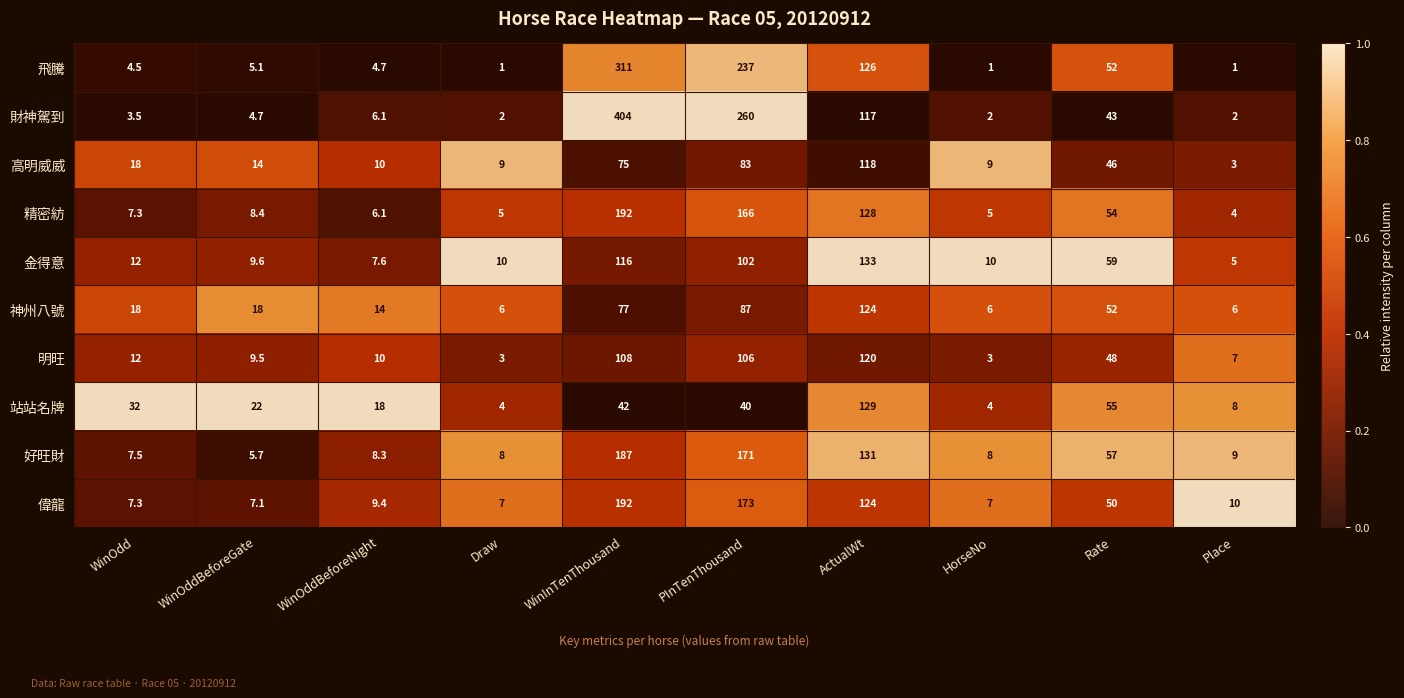

Read the 神州八號 value at WinInTenThousand.

77.0